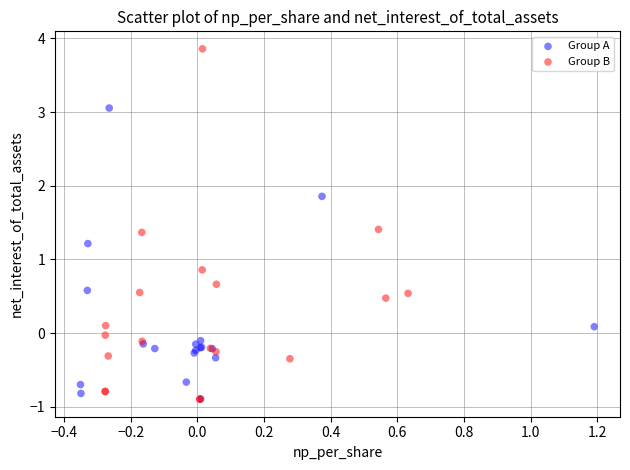

What are all the series names shown in the legend?

Group A, Group B